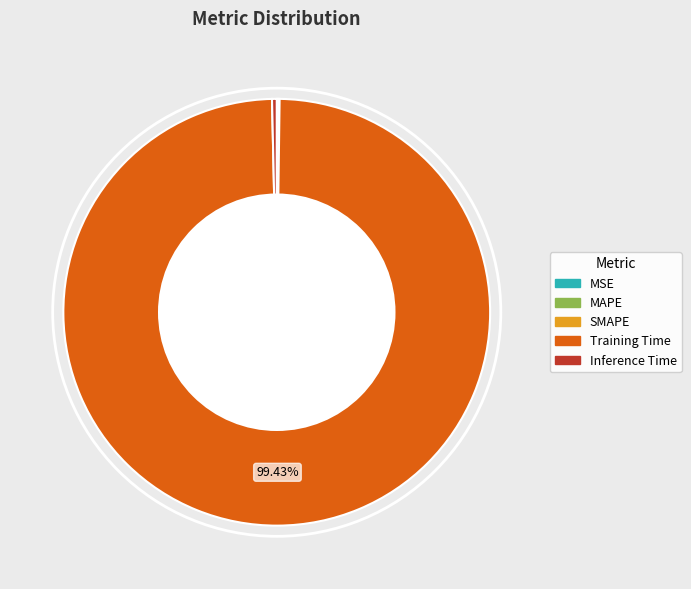

Between Inference Time and Training Time, which is larger?

Training Time